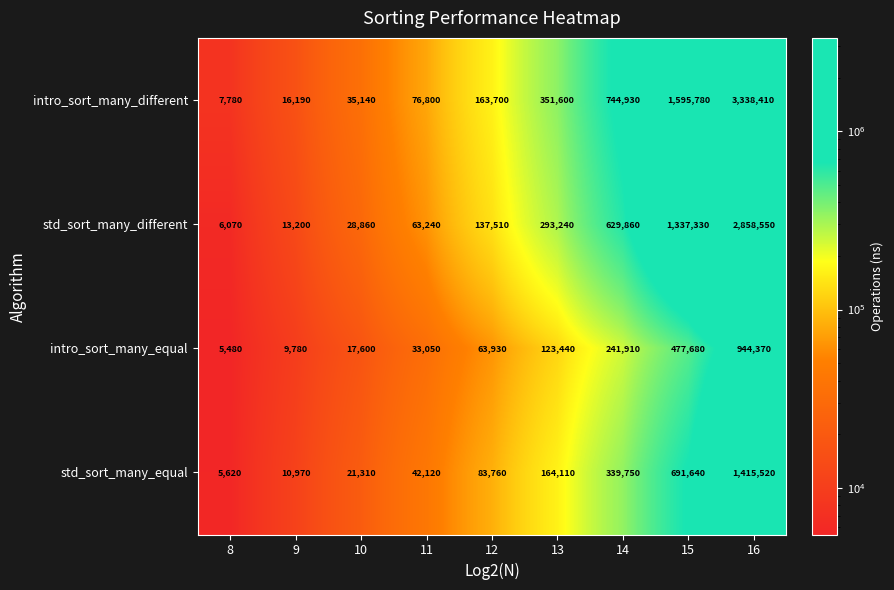

What is the difference between the second highest and minimum values in the std_sort_many_different series?

1331260